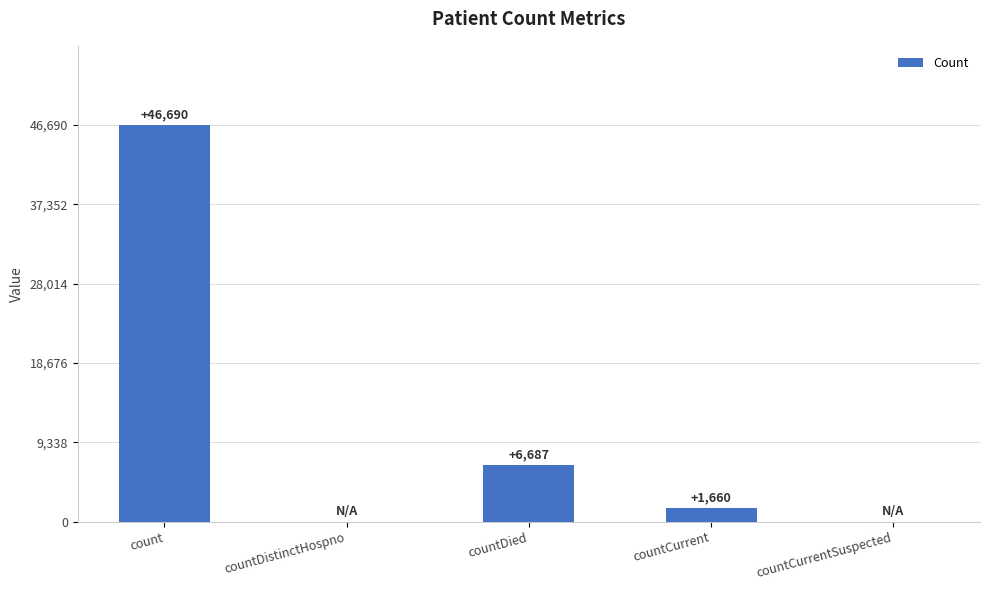

What is the maximum value shown in the chart?

46690